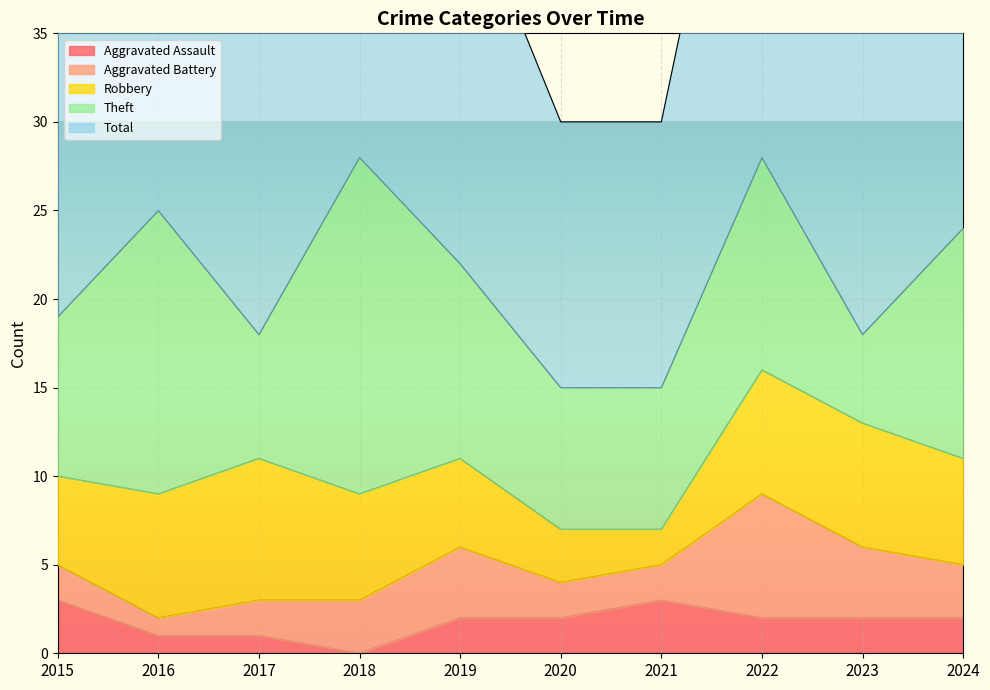

What is the difference between the Robbery values at 2019 and 2017?

3